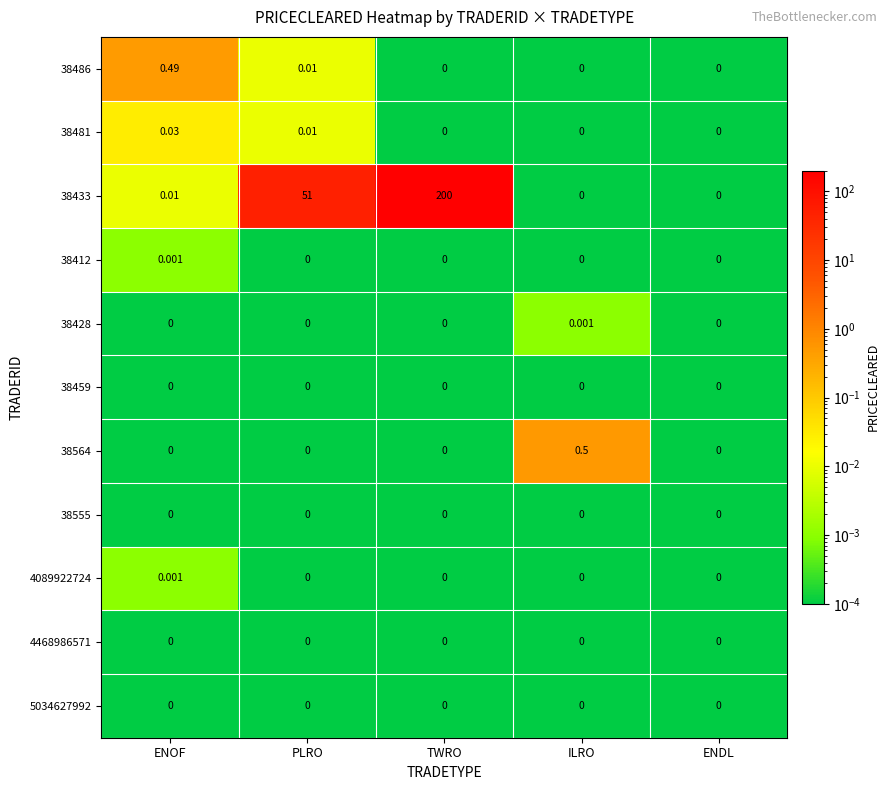

At which category is the sum across all series the highest?

TWRO